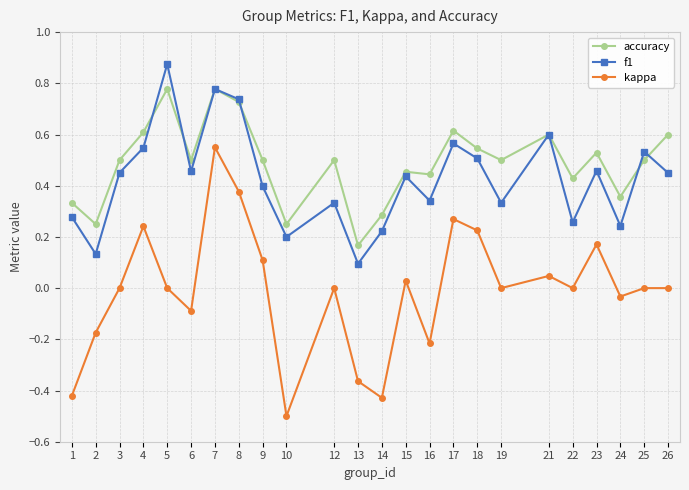

At which label does kappa reach its peak?

7